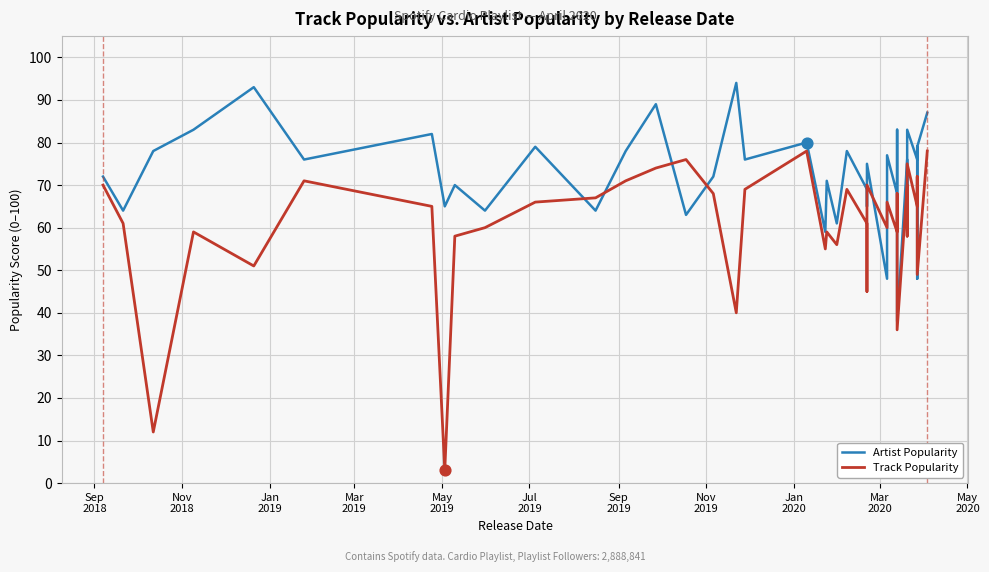

At how many categories does at least one series exceed 54?

39